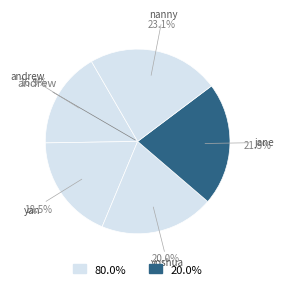

How many segments does this pie chart have?

5